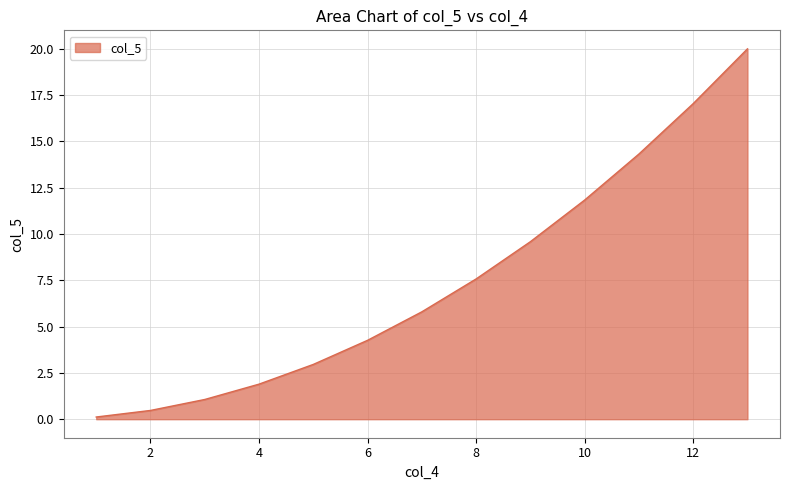

What is the sum of all values?

96.9